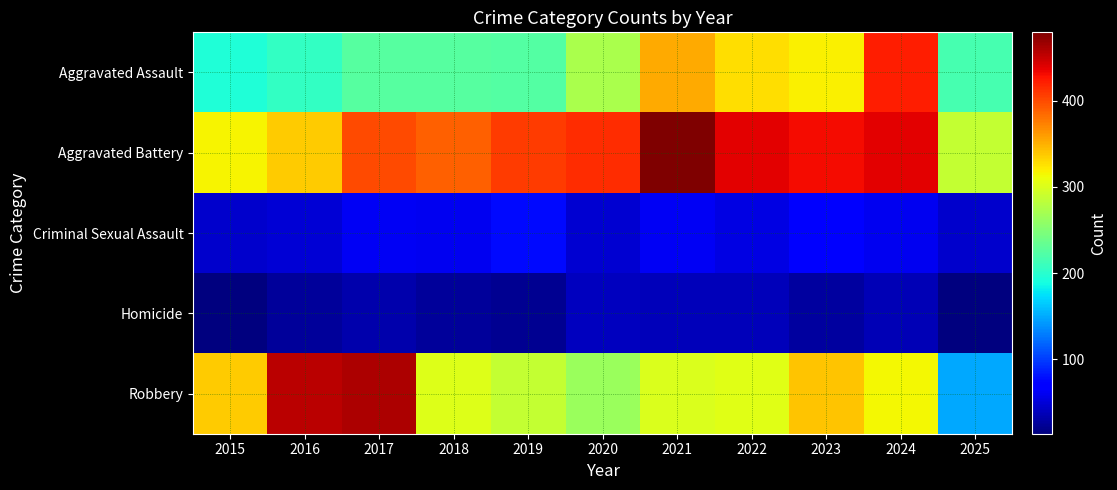

Count the number of data series in this chart.

5